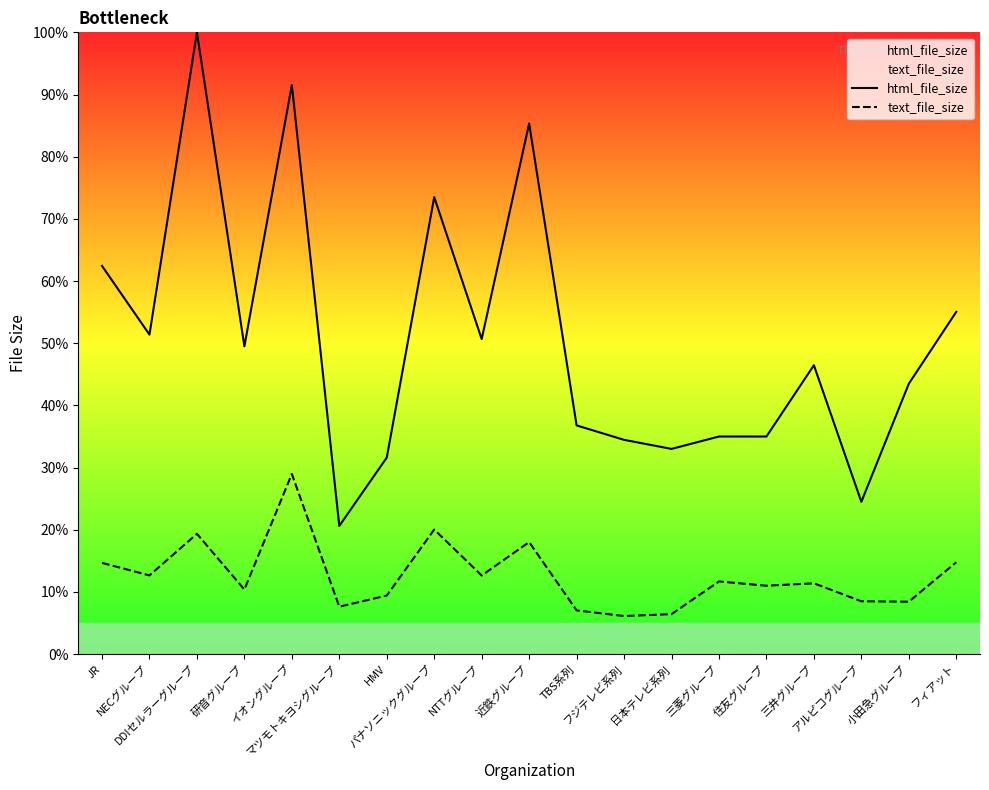

What position from the right is イオングループ?

15